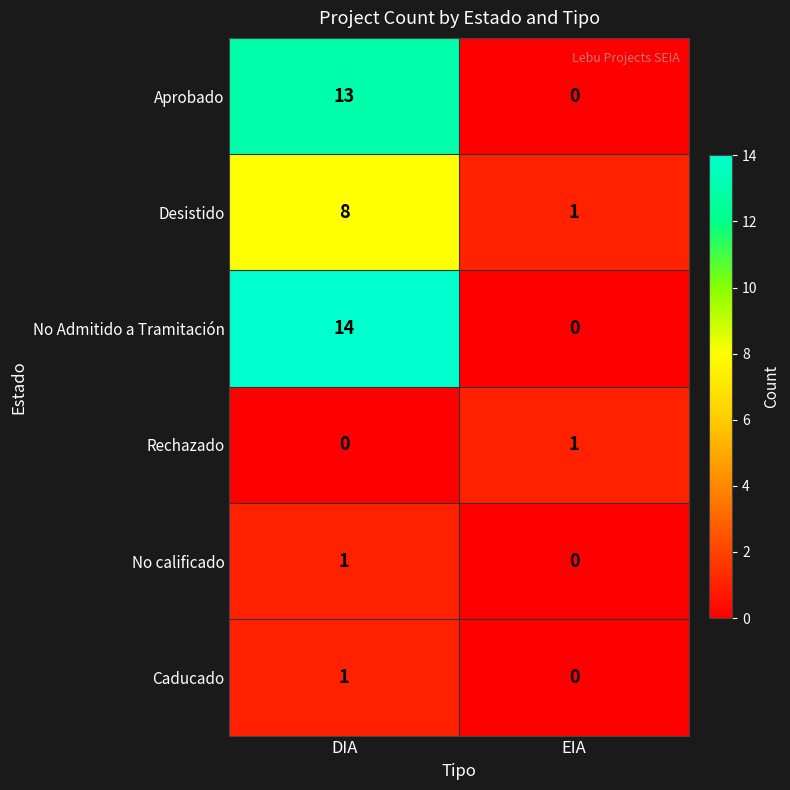

Rank the categories by No calificado value from highest to lowest.

DIA, EIA